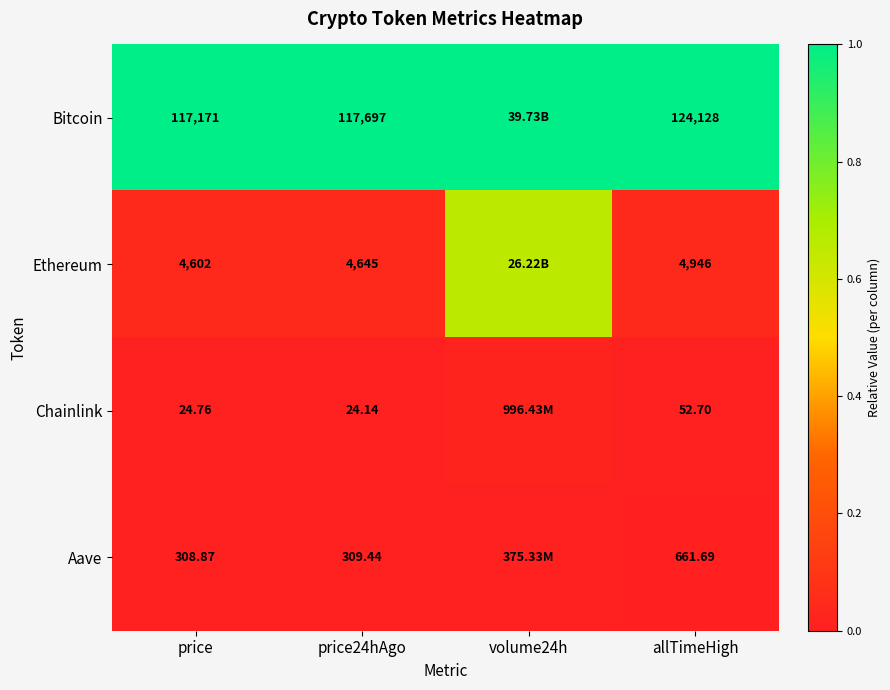

Is the value of Aave at price greater than the value of Bitcoin at price24hAgo?

No